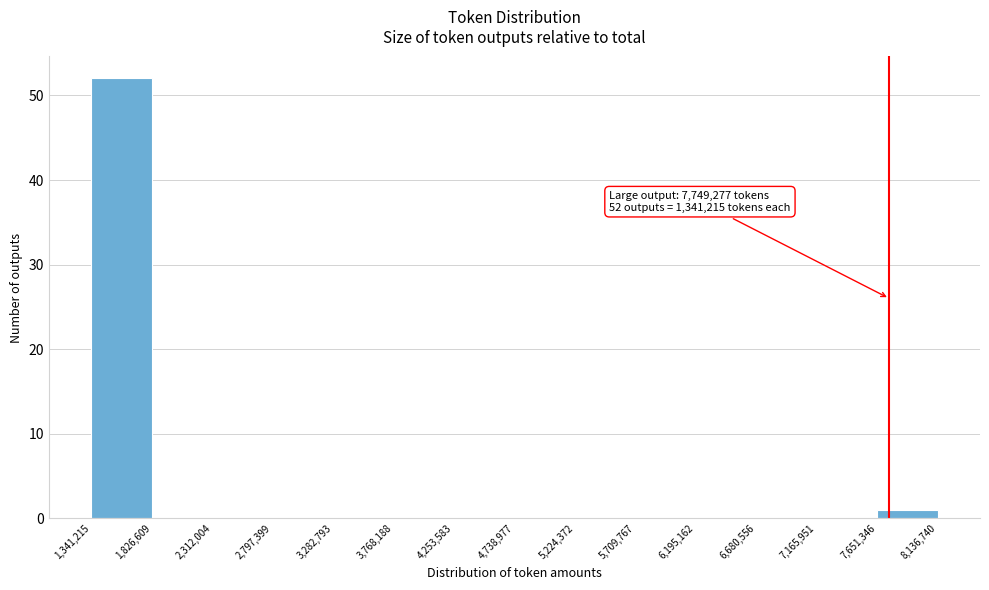

Over which range of the x-axis is the bar tallest?

1,341,215 to 1,826,609